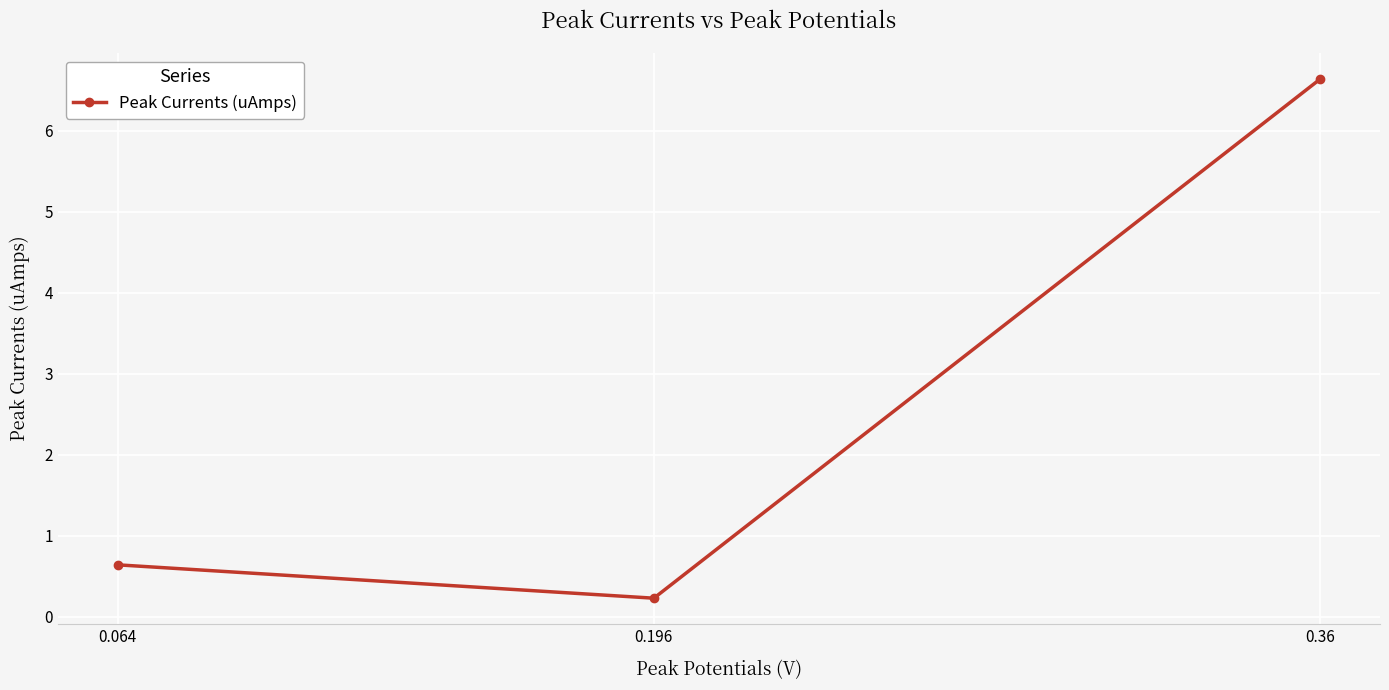

What is the change in value from 0.064 to 0.36?

+6.0